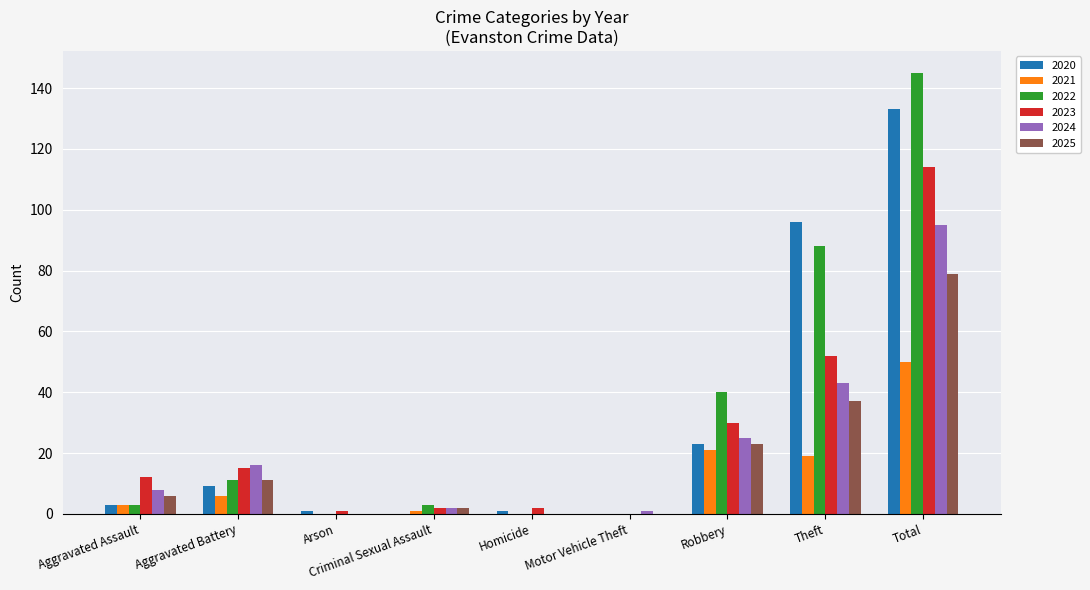

What is the difference between the 2024 values at Motor Vehicle Theft and Homicide?

1